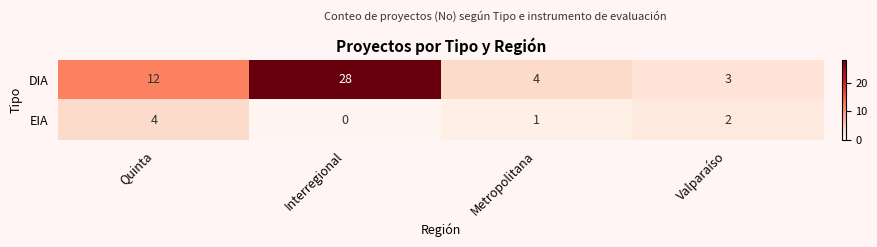

Reading left to right, what are all the values shown in this chart?

DIA: Quinta=12	Interregional=28	Metropolitana=4	Valparaíso=3
EIA: Quinta=4	Interregional=0	Metropolitana=1	Valparaíso=2